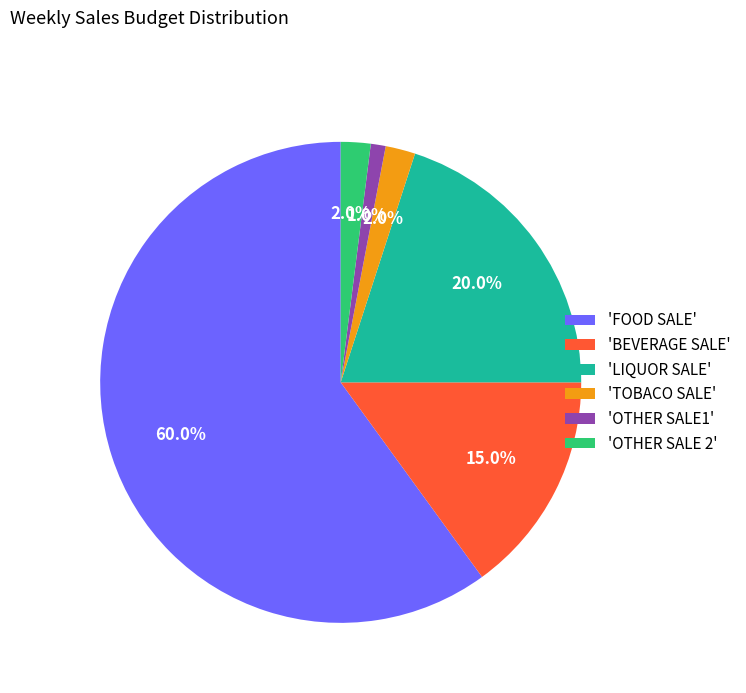

Which category accounts for the majority?

'FOOD SALE'